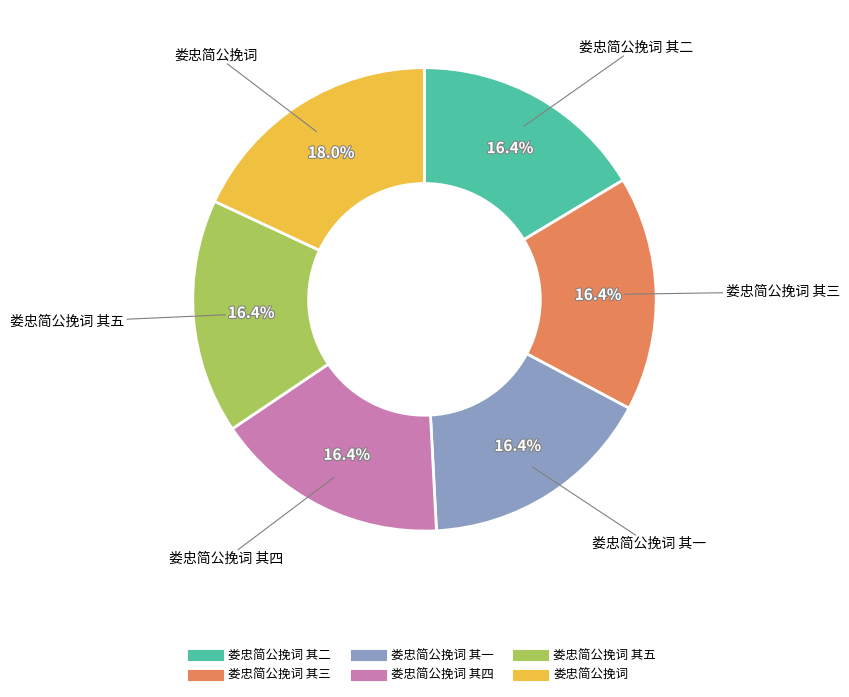

Does any single category account for the majority?

No